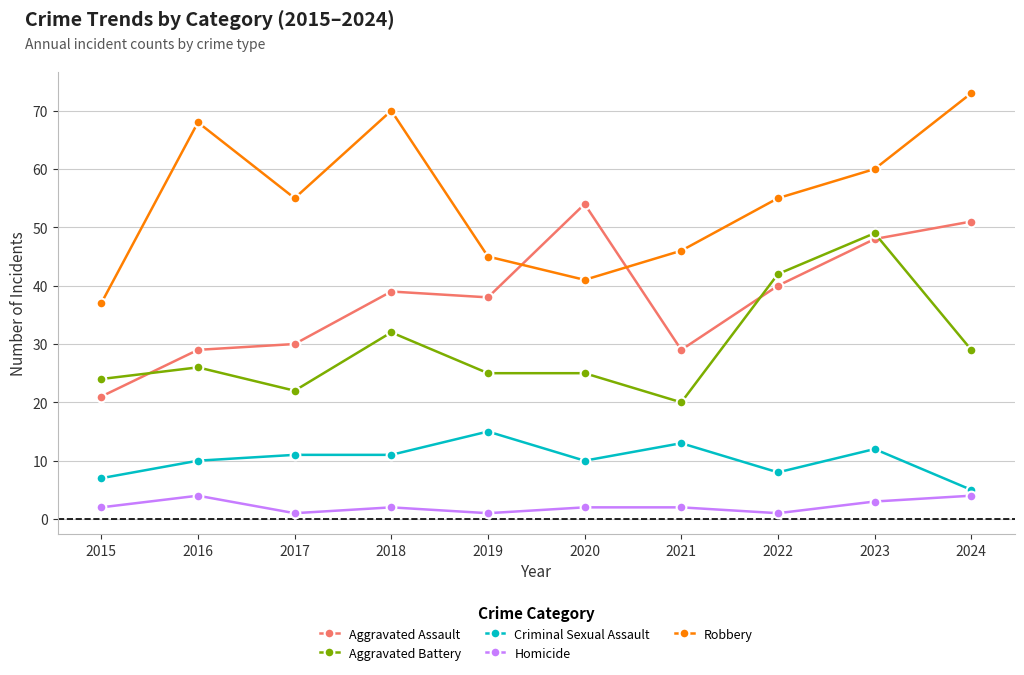

At how many categories does at least one series exceed 26?

10